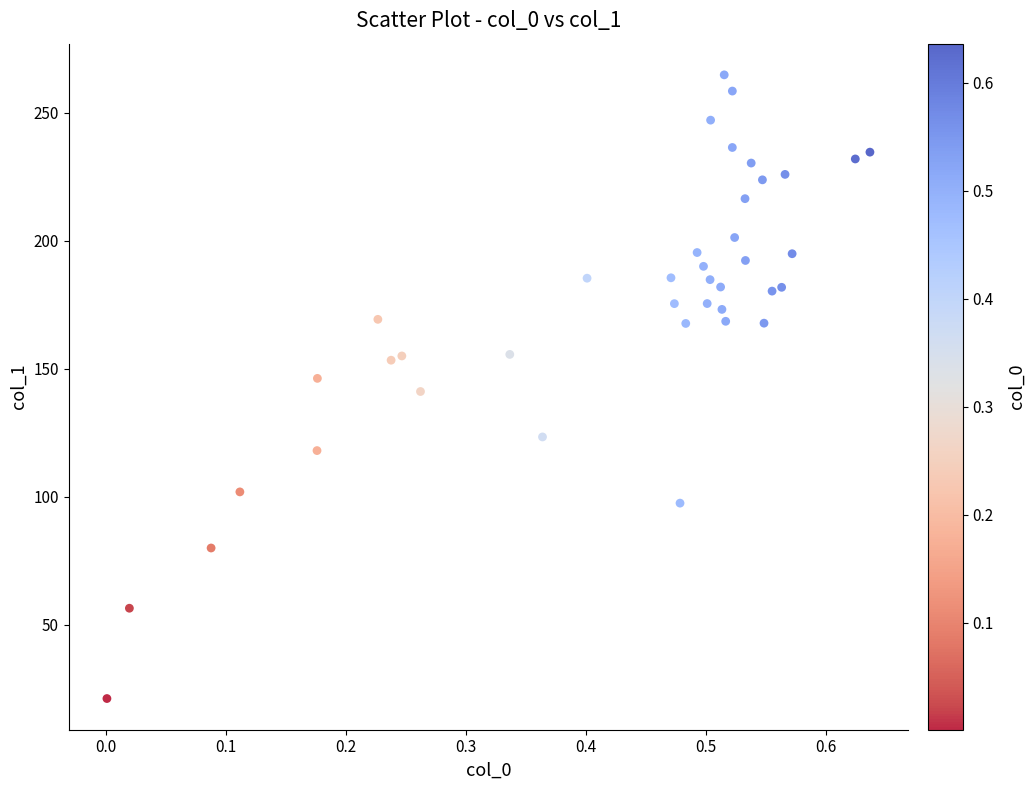

What is the range of Y values (max minus min)?

243.6